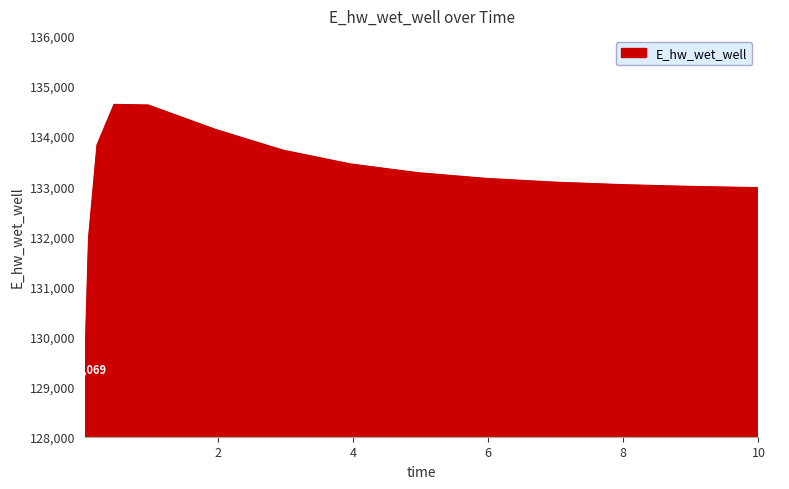

How many lines are shown in the chart?

1